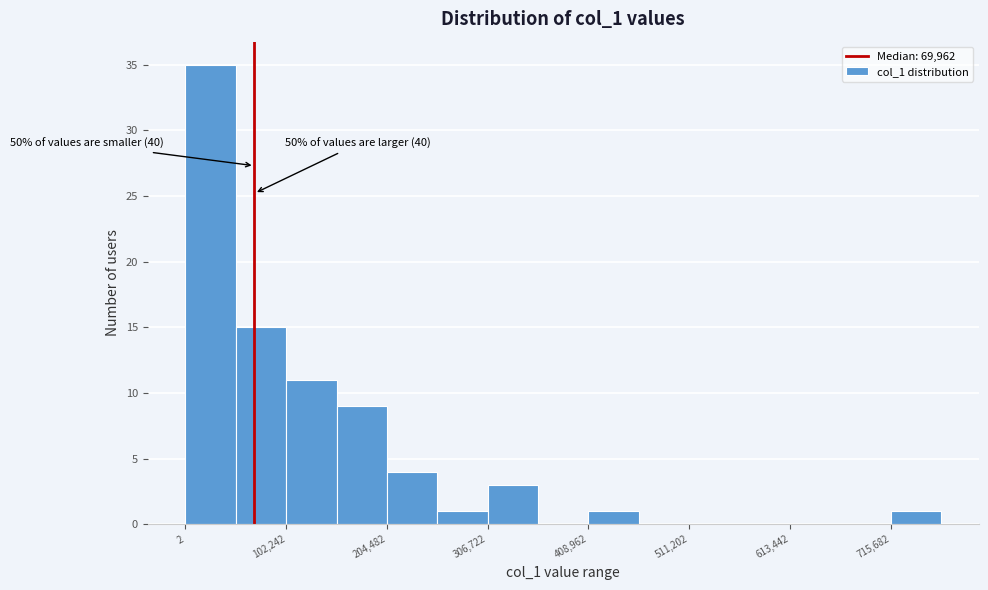

Read against the x-axis, roughly where is the centre of the tallest bar?

20000